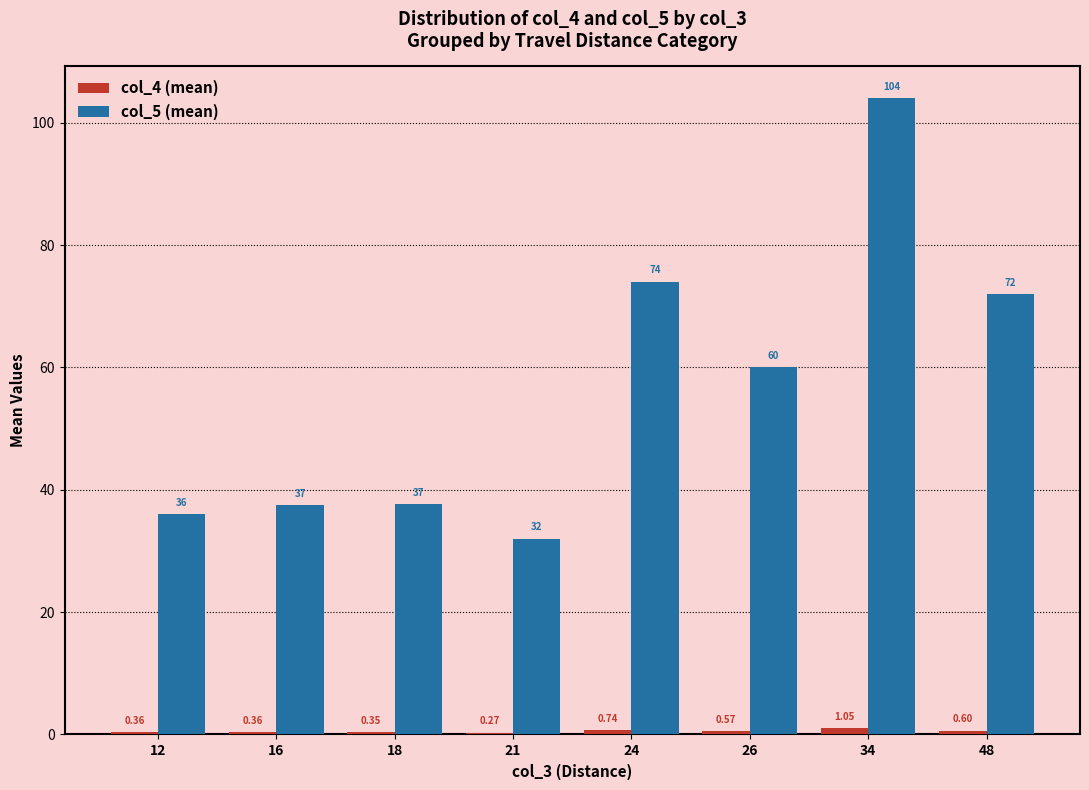

Between 21 and 48, which series saw the biggest shift?

col_5 (mean)